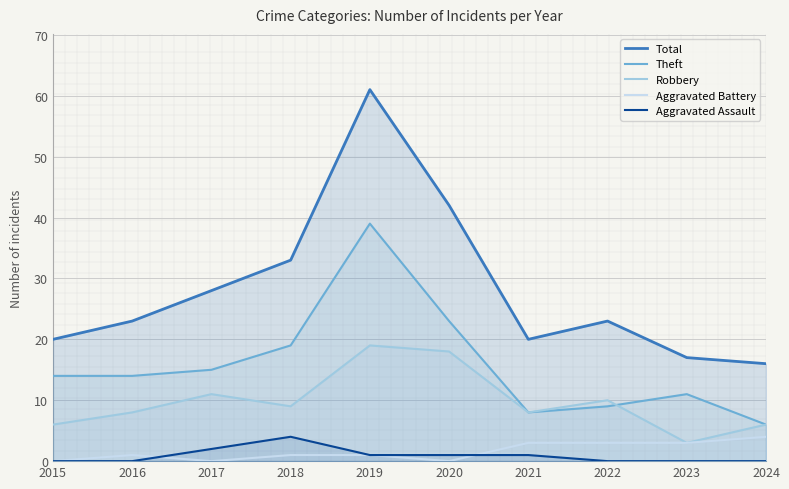

How many values in the Total series exceed 23?

4